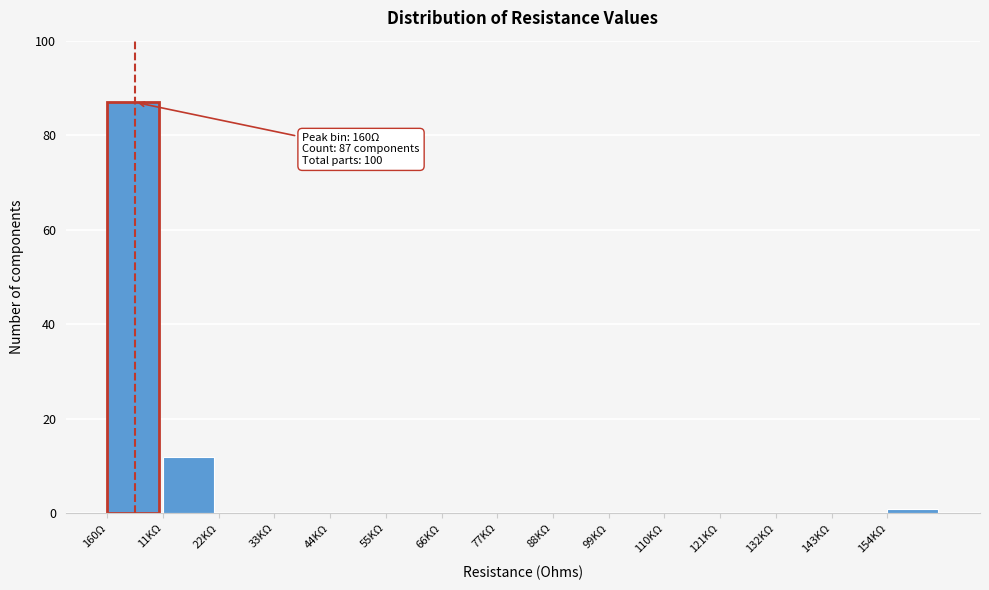

Reading left to right, extract all data points from this chart.

160Ω=87	11KΩ=12	22KΩ=0	33KΩ=0	44KΩ=0	55KΩ=0	66KΩ=0	77KΩ=0	88KΩ=0	99KΩ=0	110KΩ=0	121KΩ=0	132KΩ=0	143KΩ=0	154KΩ=1